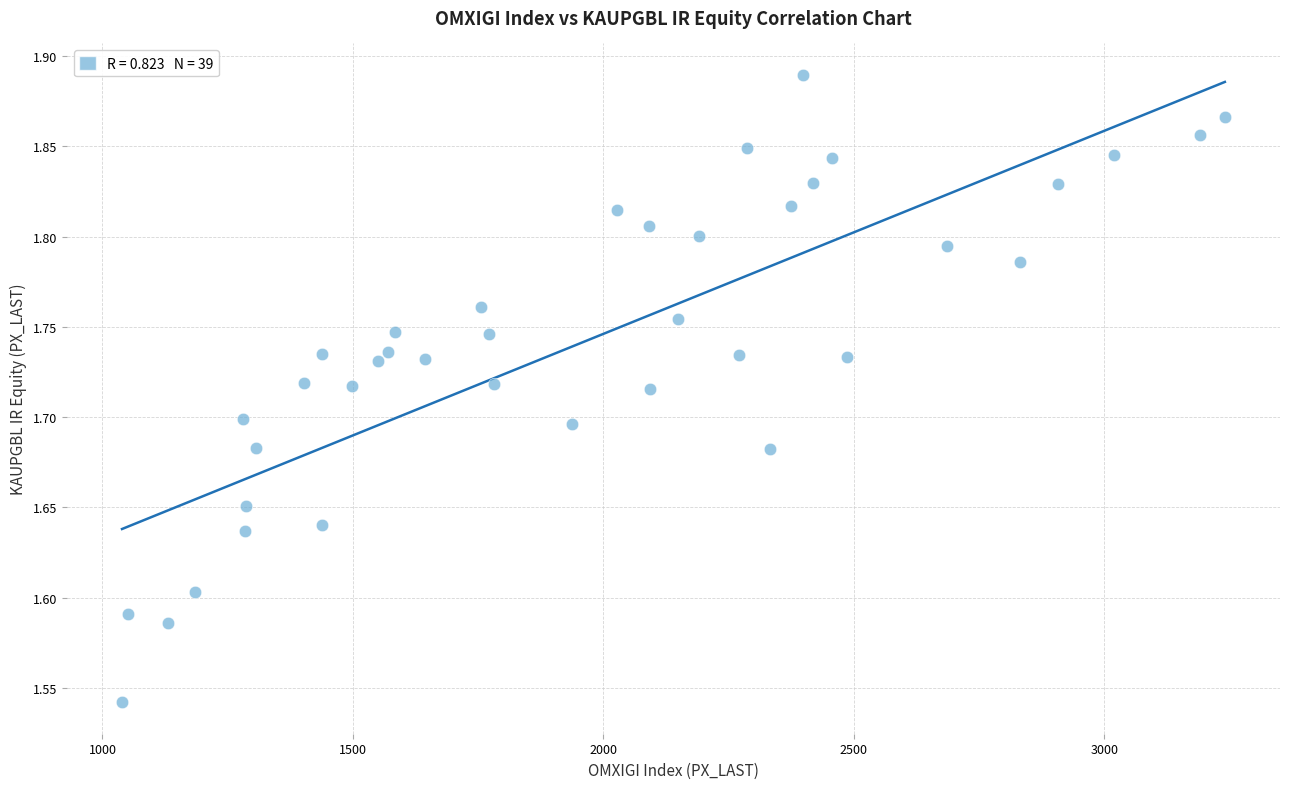

What is the range of Y values (max minus min)?

0.3